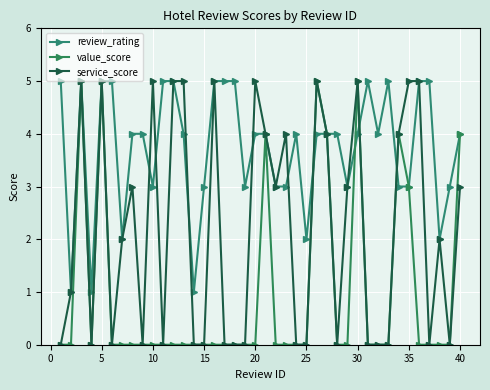

Reading right to left, transcribe all the data shown in this chart.

review_rating: 4	3	2	5	5	3	3	5	4	5	4	3	4	4	4	2	4	3	3	4	4	3	5	5	5	3	1	4	5	5	3	4	4	2	5	5	1	5	1	5
value_score: 4	0	0	0	0	3	4	0	0	0	5	0	0	4	5	0	0	0	0	4	0	0	0	0	0	0	0	0	0	0	0	0	0	0	0	5	0	5	0	0
service_score: 3	0	2	0	5	5	4	0	0	0	5	3	0	4	5	0	0	4	3	4	5	0	0	0	5	0	0	5	5	0	5	0	3	2	0	5	0	5	1	0